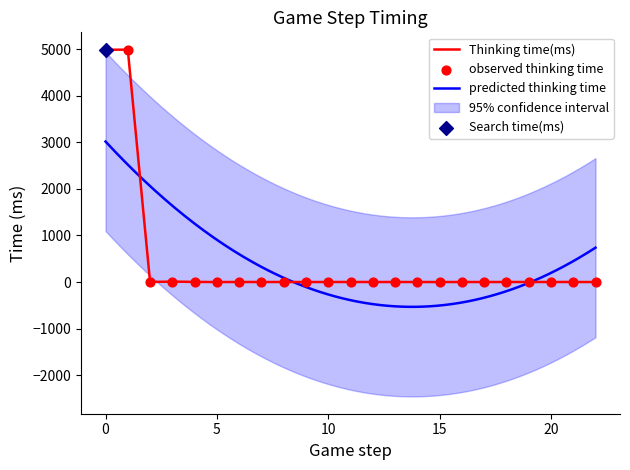

What is the maximum value for Thinking time(ms)?

4988